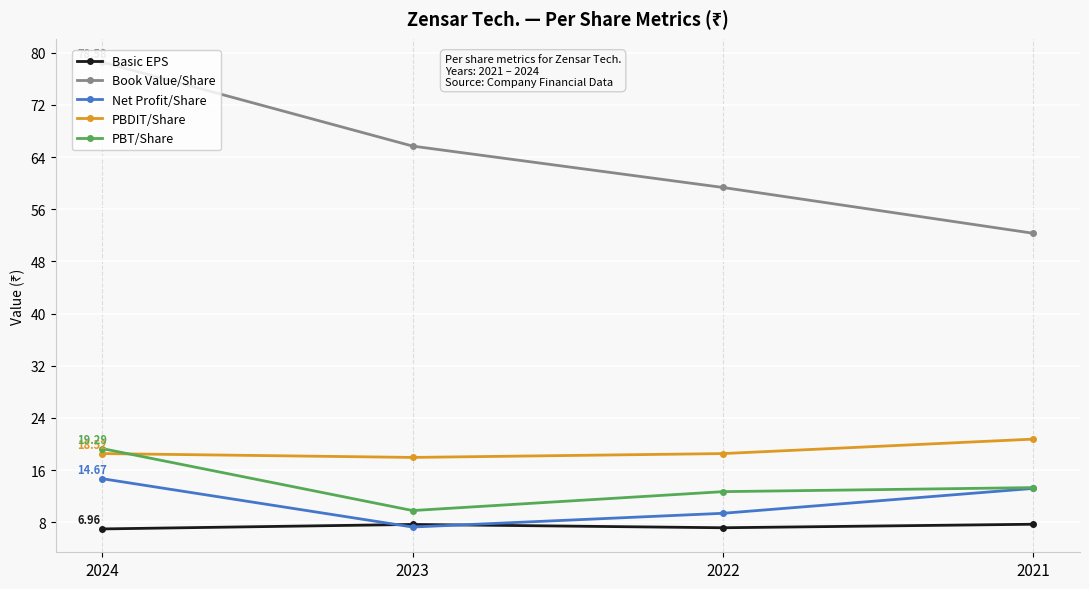

What is the total value across all series at 2023?

108.3